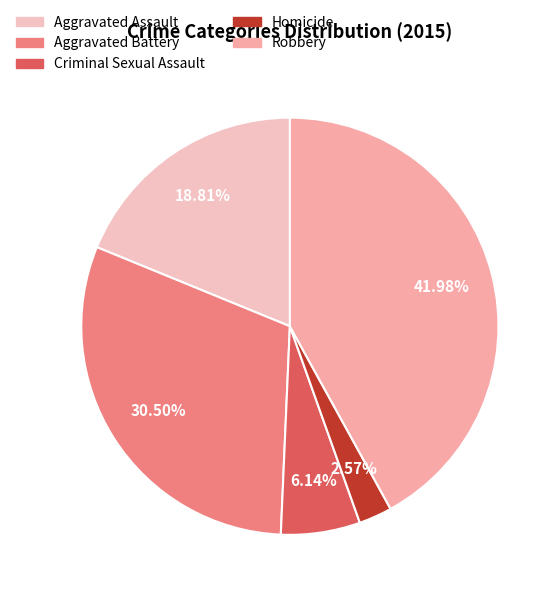

Do Robbery and Homicide together represent more than half of the pie?

No